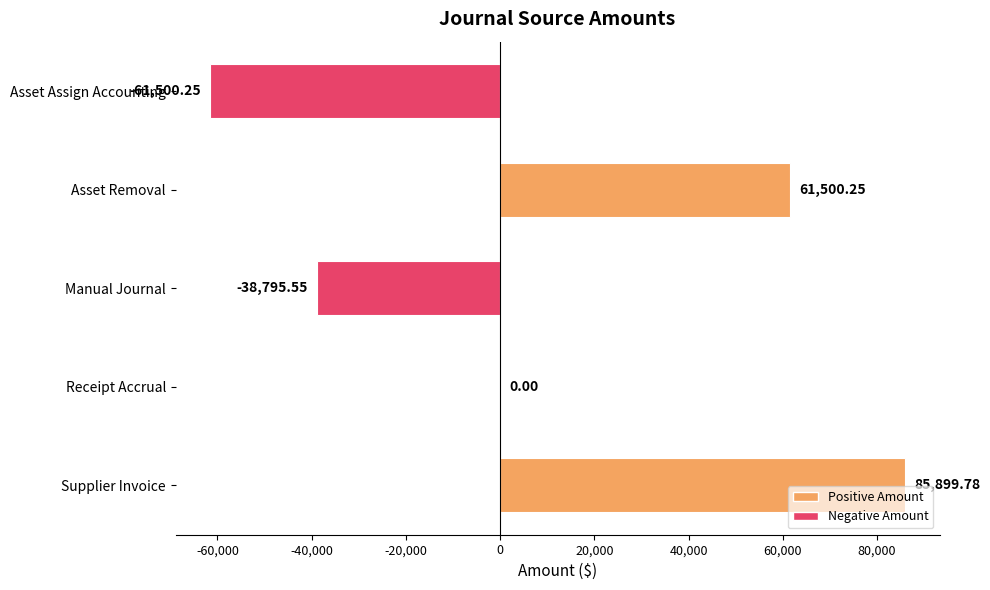

What is the sum of all values?

47104.2